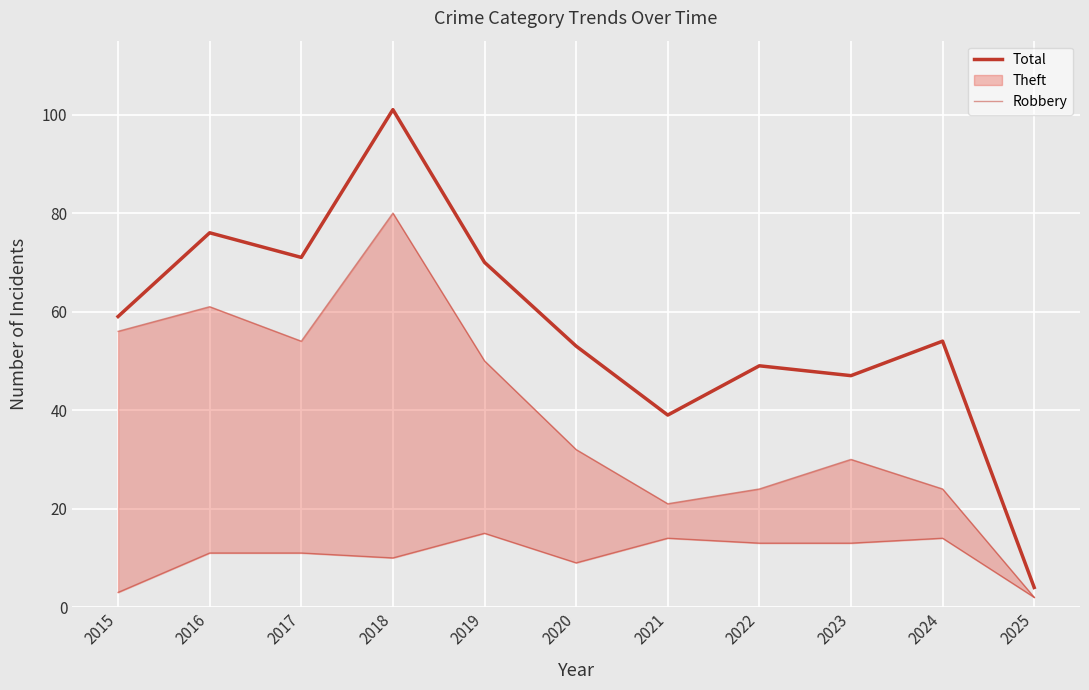

True or false: Total and Robbery cross at least once.

False